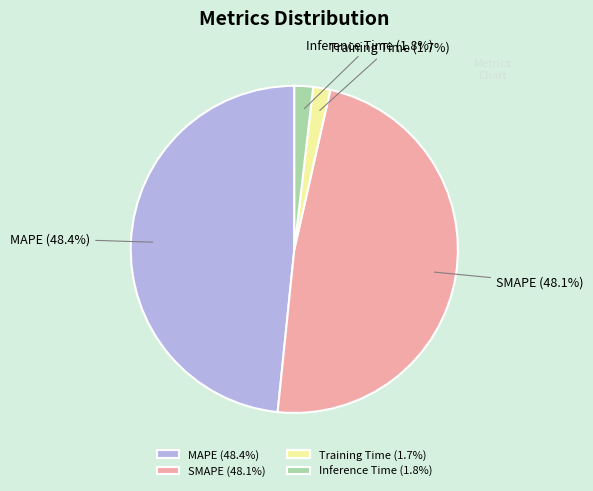

To the nearest percent, what is the difference between the largest and smallest slice percentages?

47%